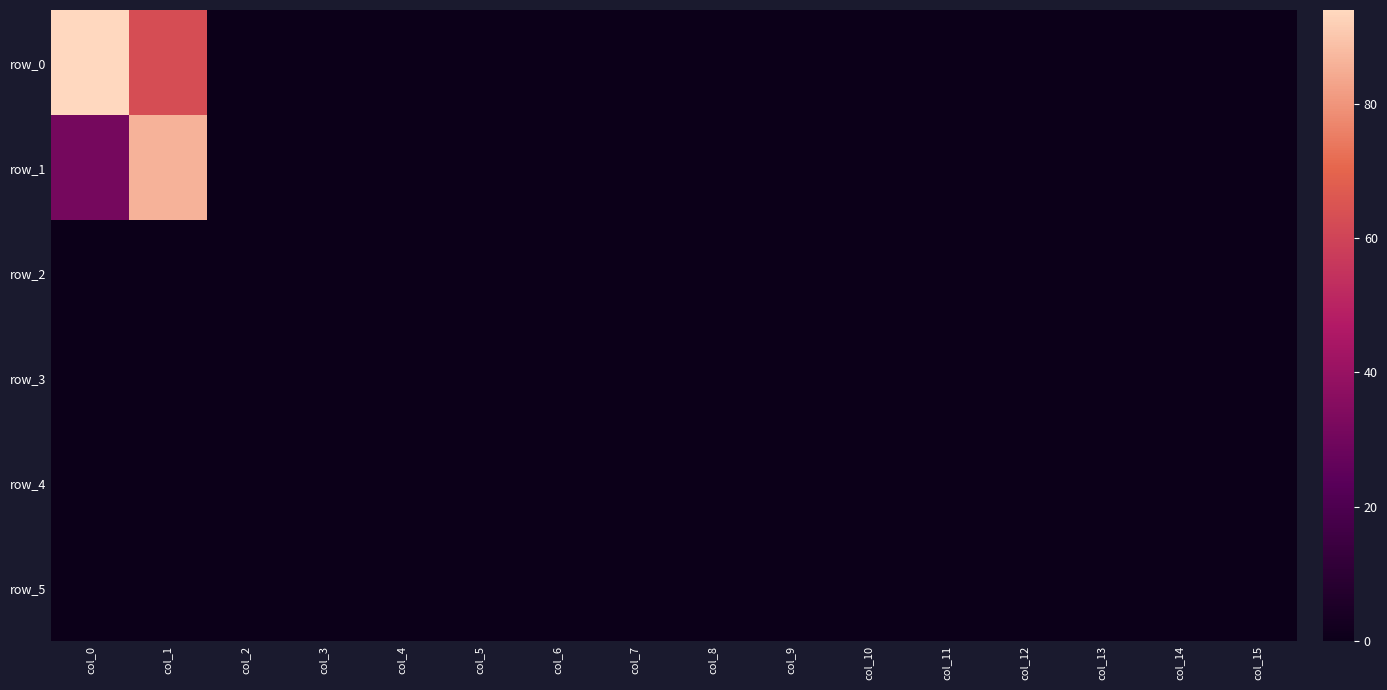

The row_0 series shows 0 at col_12. True or false?

True